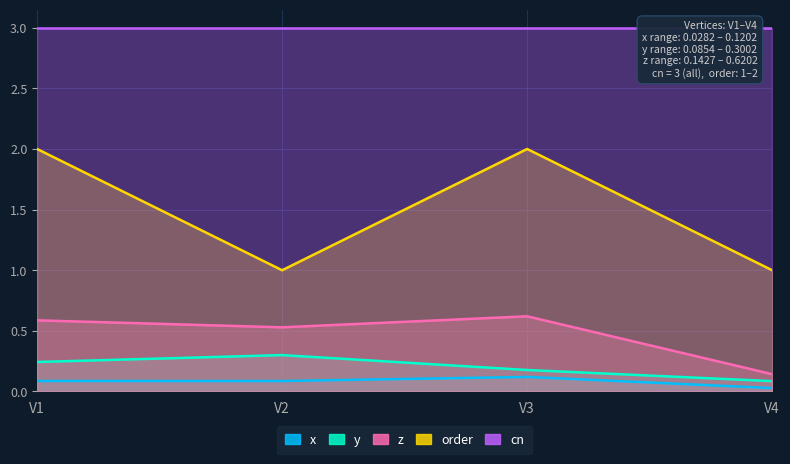

What is the sum of all y values?

0.8